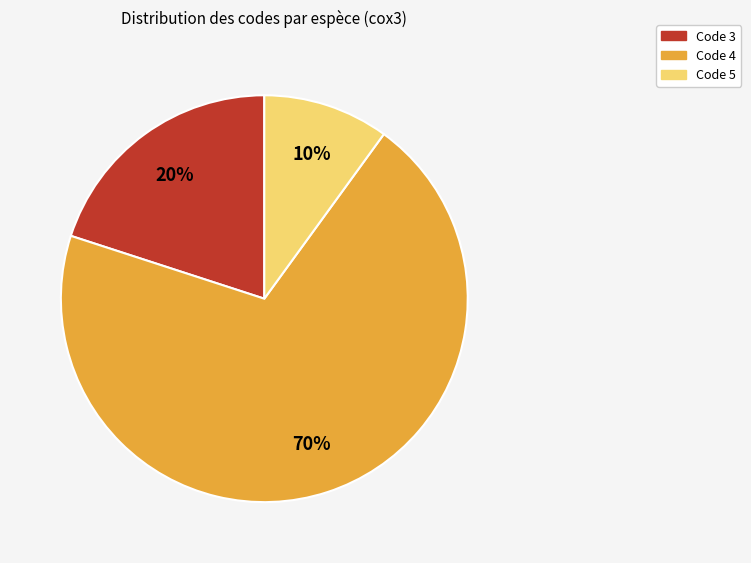

True or false: Code 3 accounts for 20% of the total.

True